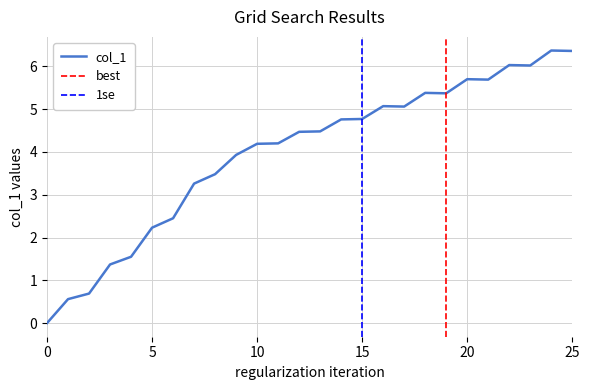

Reading left to right, list all the values displayed in this chart.

0=0.0	1=0.6	2=0.7	3=1.4	4=1.6	5=2.2	6=2.5	7=3.3	8=3.5	9=3.9	10=4.2	11=4.2	12=4.5	13=4.5	14=4.8	15=4.8	16=5.1	17=5.1	18=5.4	19=5.4	20=5.7	21=5.7	22=6.0	23=6.0	24=6.4	25=6.4